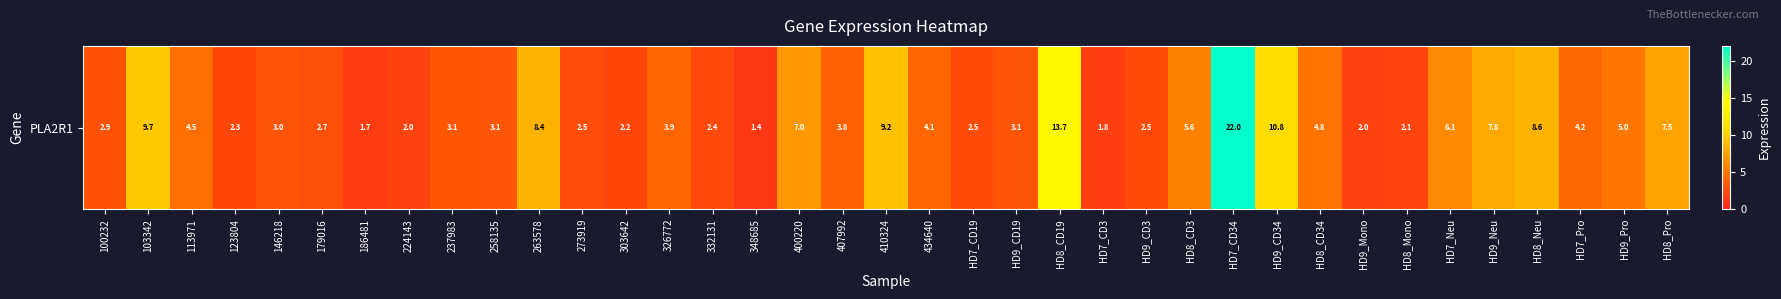

At which label does the data first exceed 3?

103342